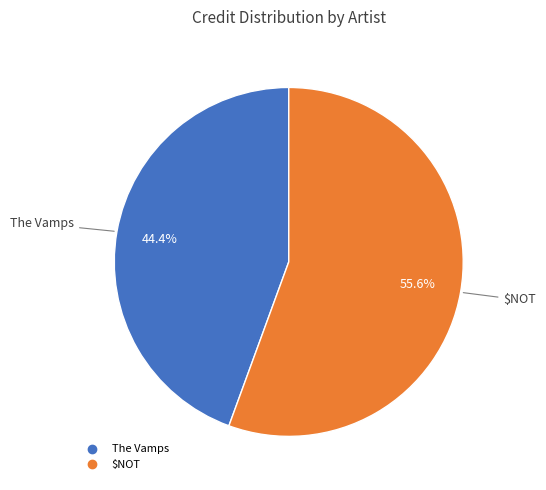

Do $NOT and The Vamps together represent more than half of the pie?

Yes